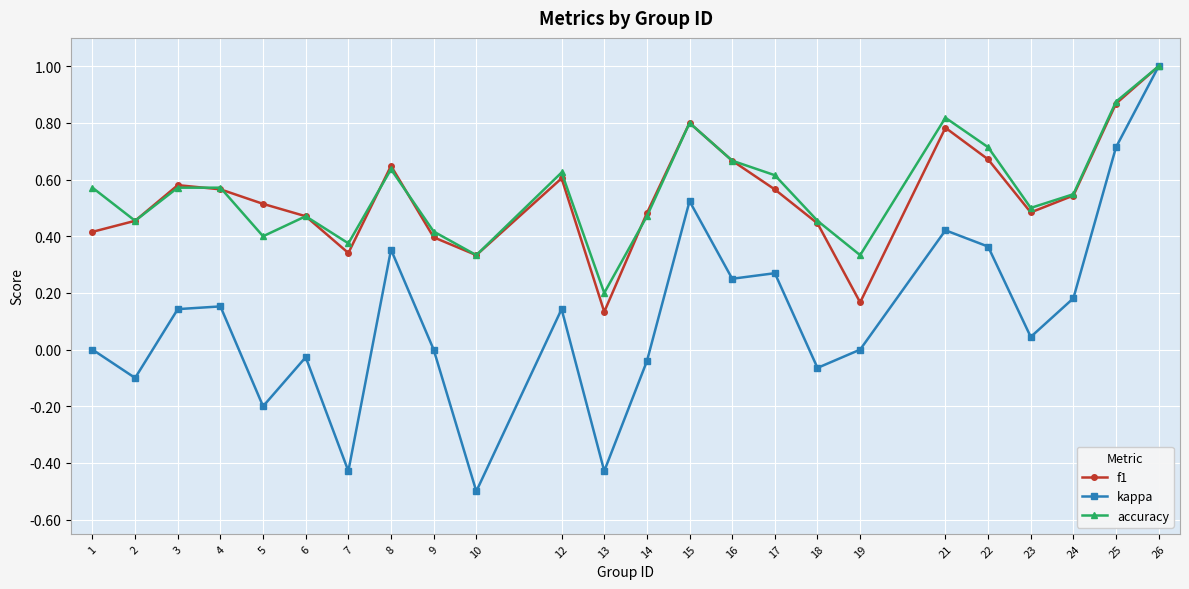

At 19, list the series in order from largest to smallest.

accuracy, f1, kappa